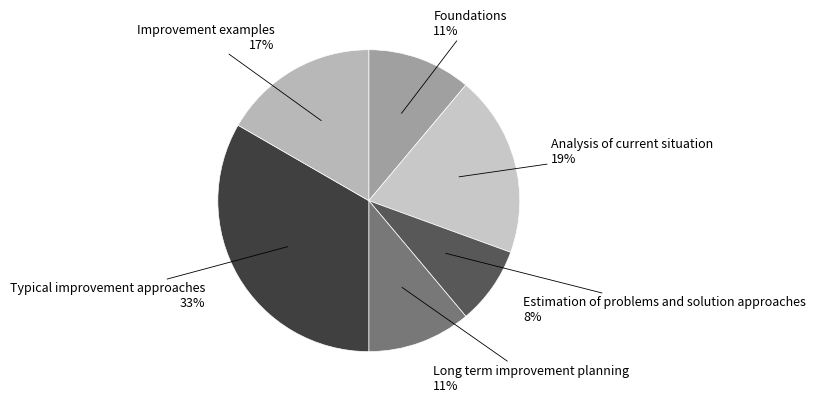

Does Typical improvement approaches account for over 50% of the chart?

No